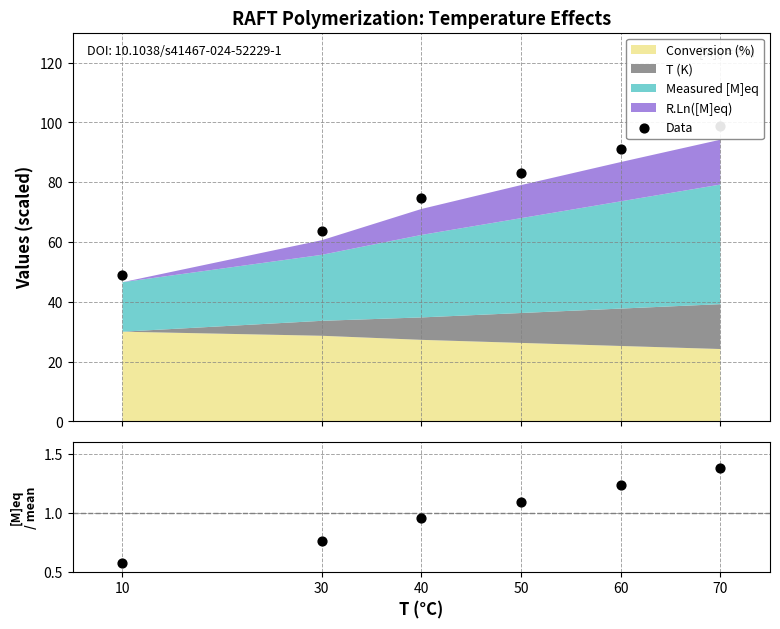

Which series contains the highest Y value?

Data